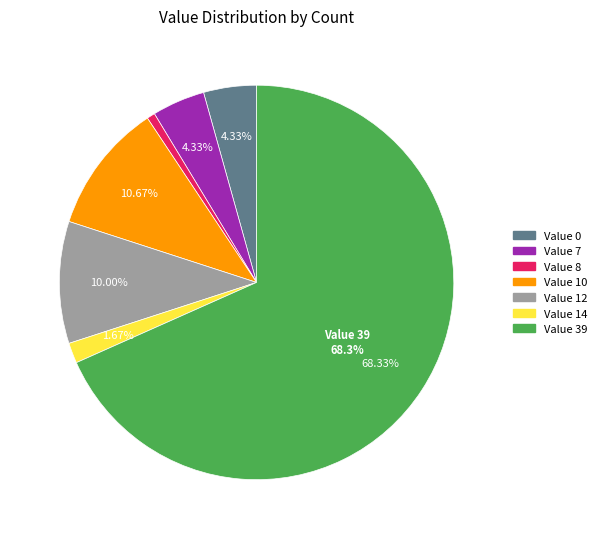

How many slices are in this pie chart?

7